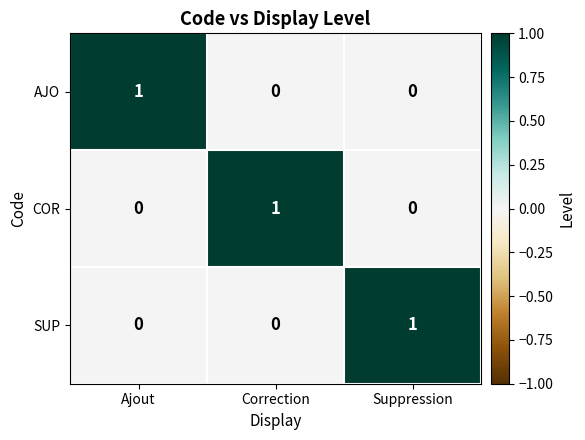

Count the COR values in the range 0 to 1.

3